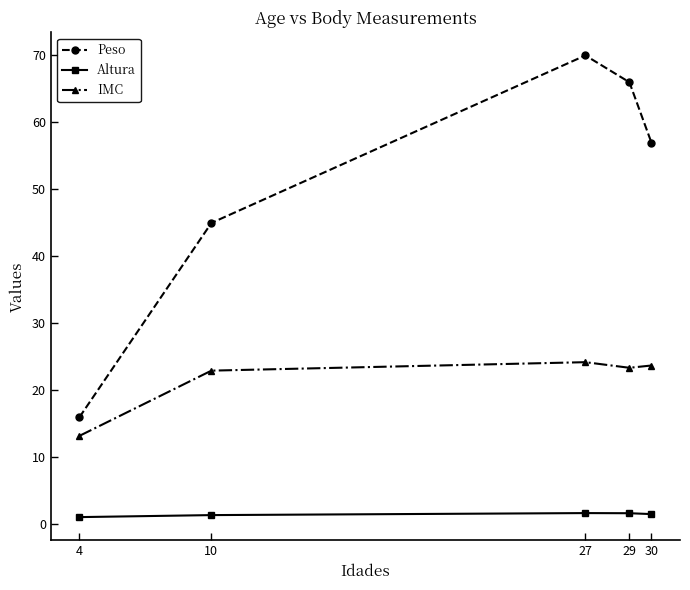

What is the average value of the Peso series?

50.8